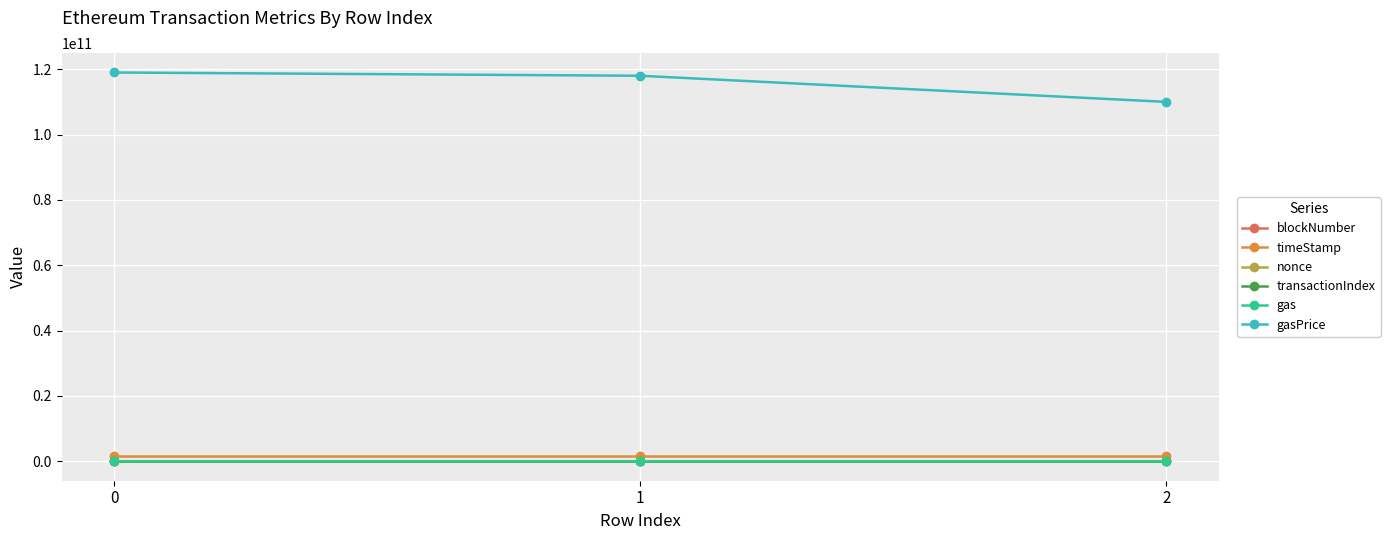

How many nonce values are between 0 and 2?

3